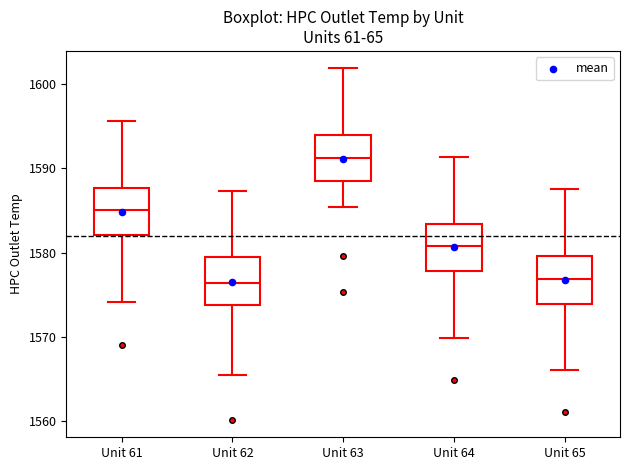

Where is the upper edge of the box for Unit 62 on the y-axis? The values are not printed on the chart, so give them approximately, as read against the axis.

1580